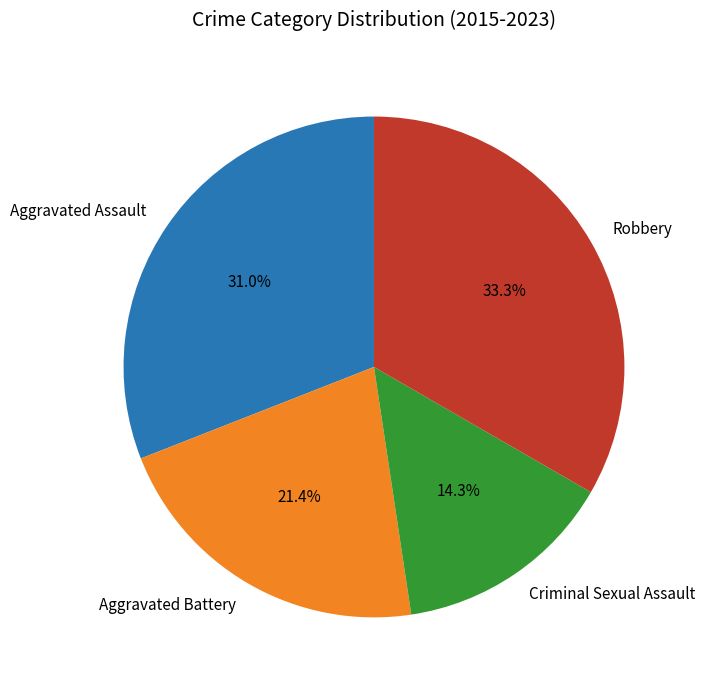

How many segments does this pie chart have?

4